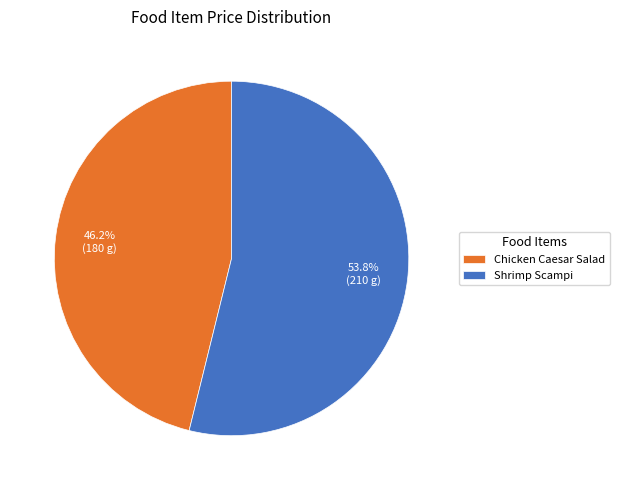

Does Shrimp Scampi represent more than half of the total?

Yes